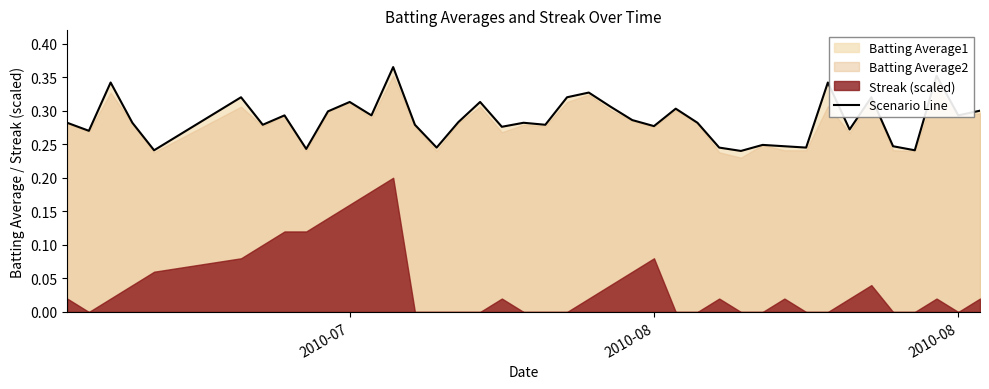

How many interior local valleys (lower than both neighbors) does the data have?

14